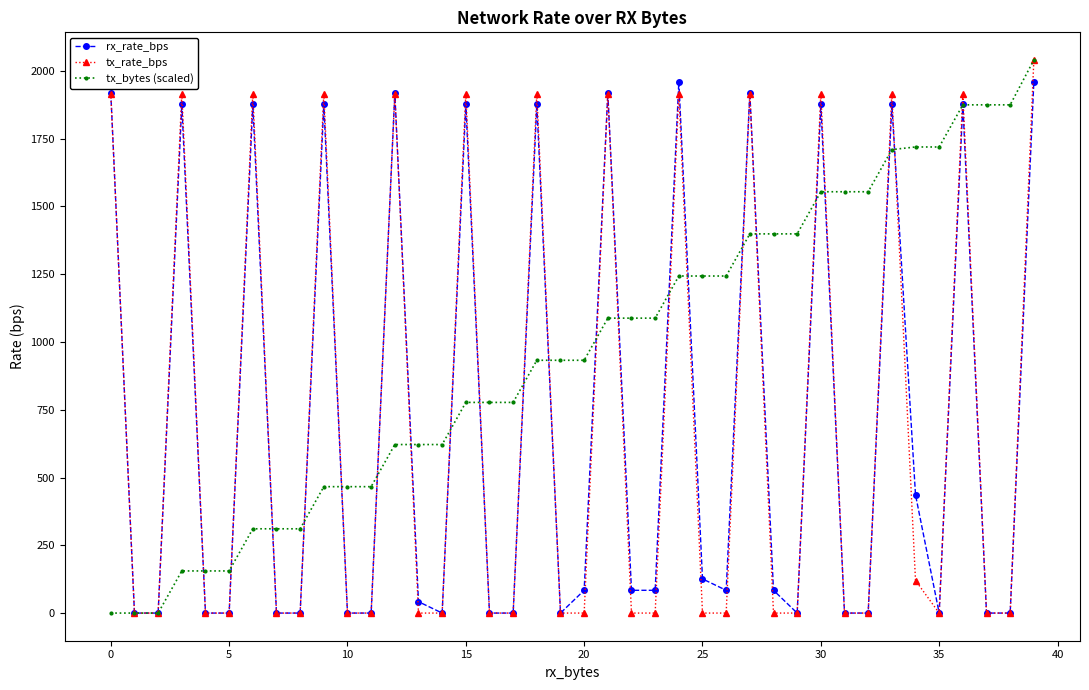

Which series has the largest total across all categories?

tx_bytes (scaled)